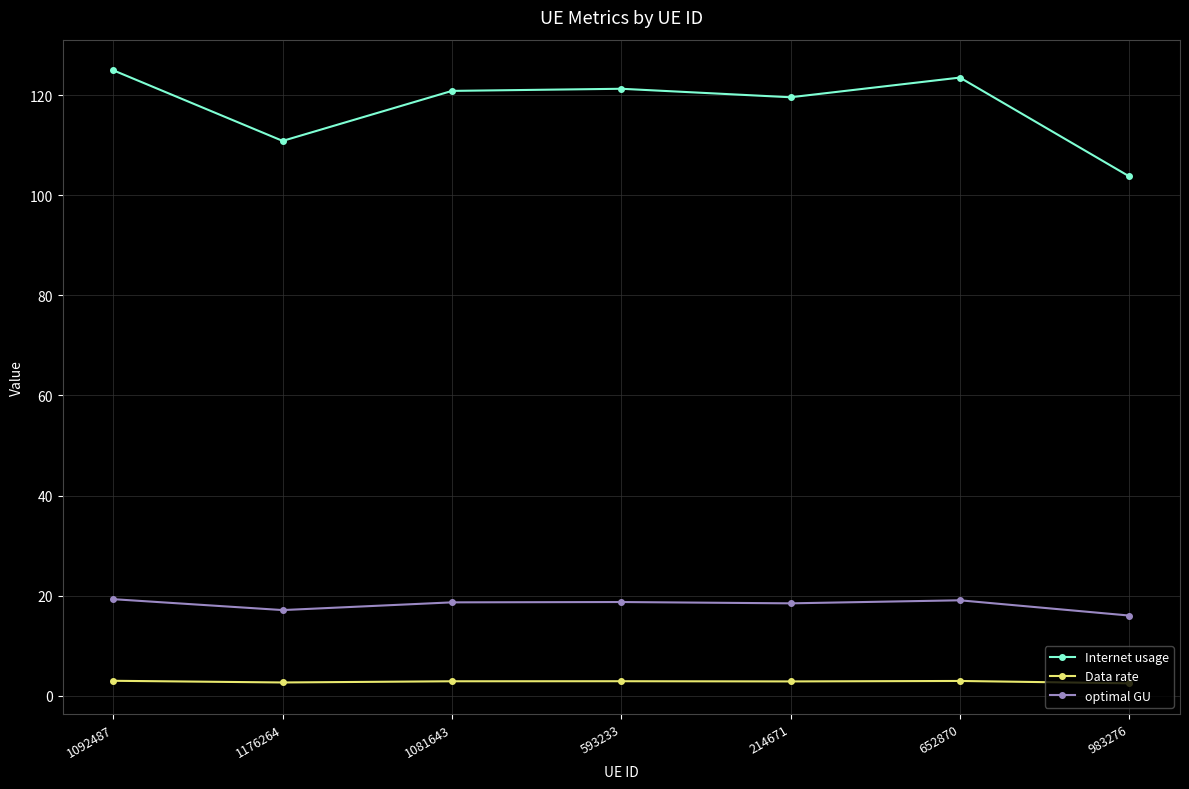

What is the smallest value displayed?

2.5